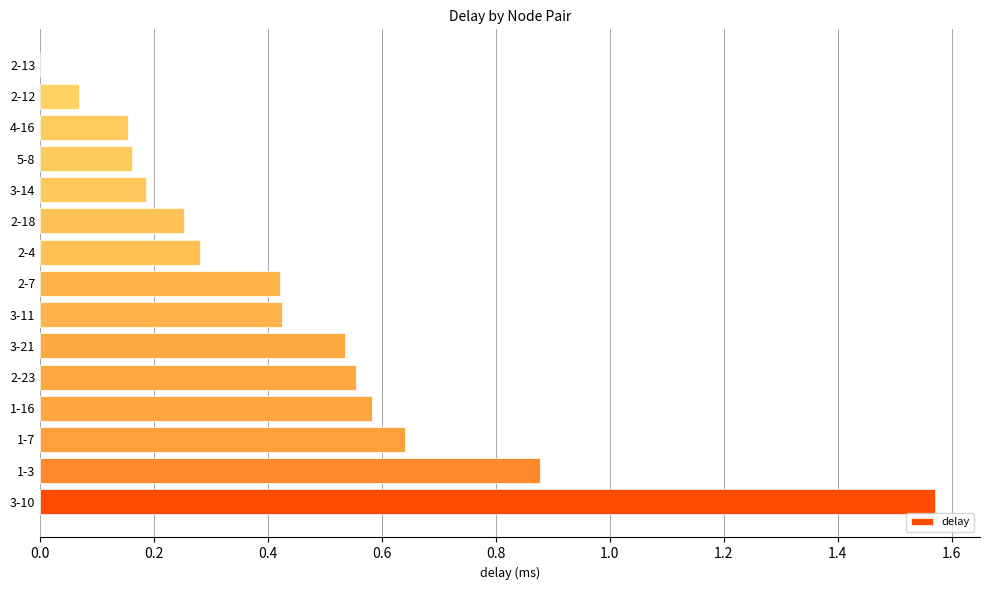

How many distinct data groups are displayed?

1